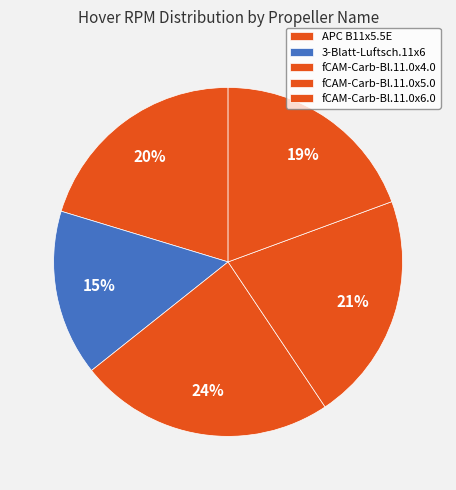

How many slices are in this pie chart?

5